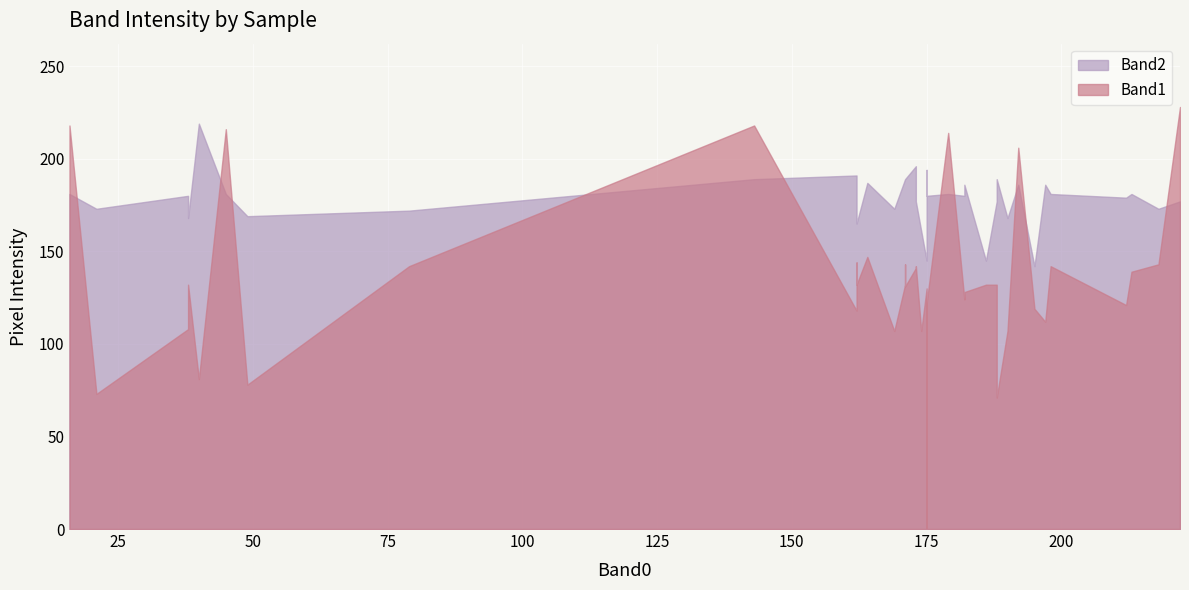

What is the spread (max minus min) of values at 218?

30